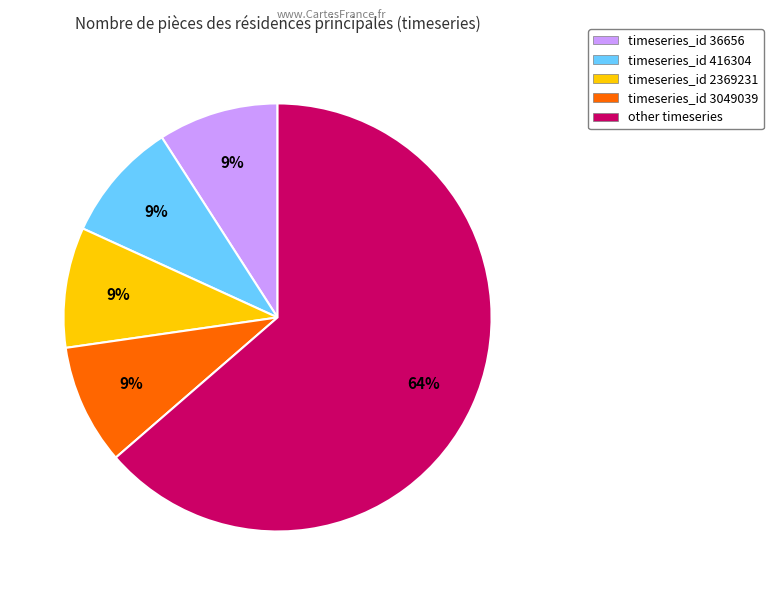

To the nearest percent, what is the difference between the largest and smallest slice percentages?

55%